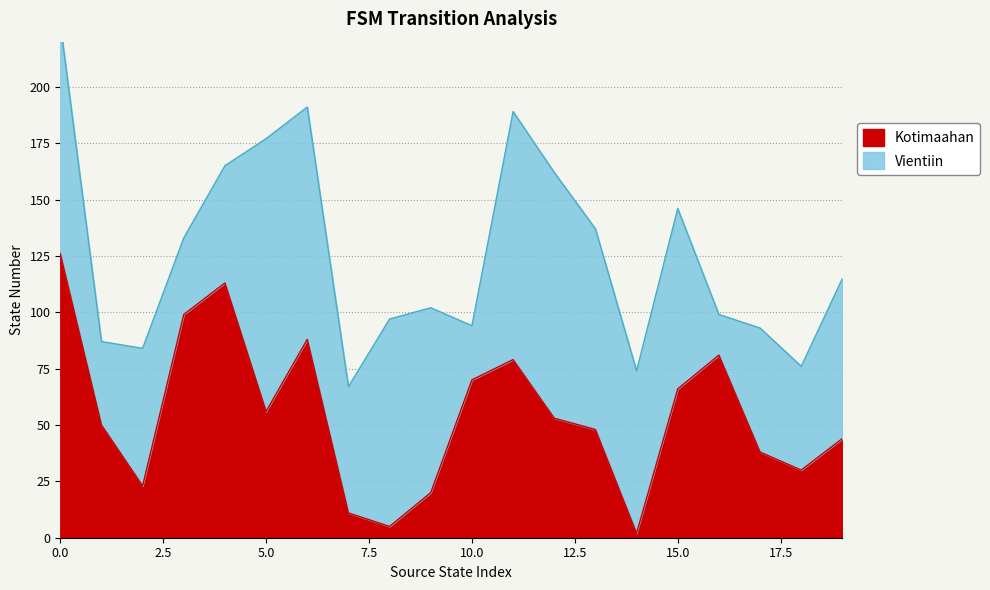

The value at 6 is 88. True or false?

True